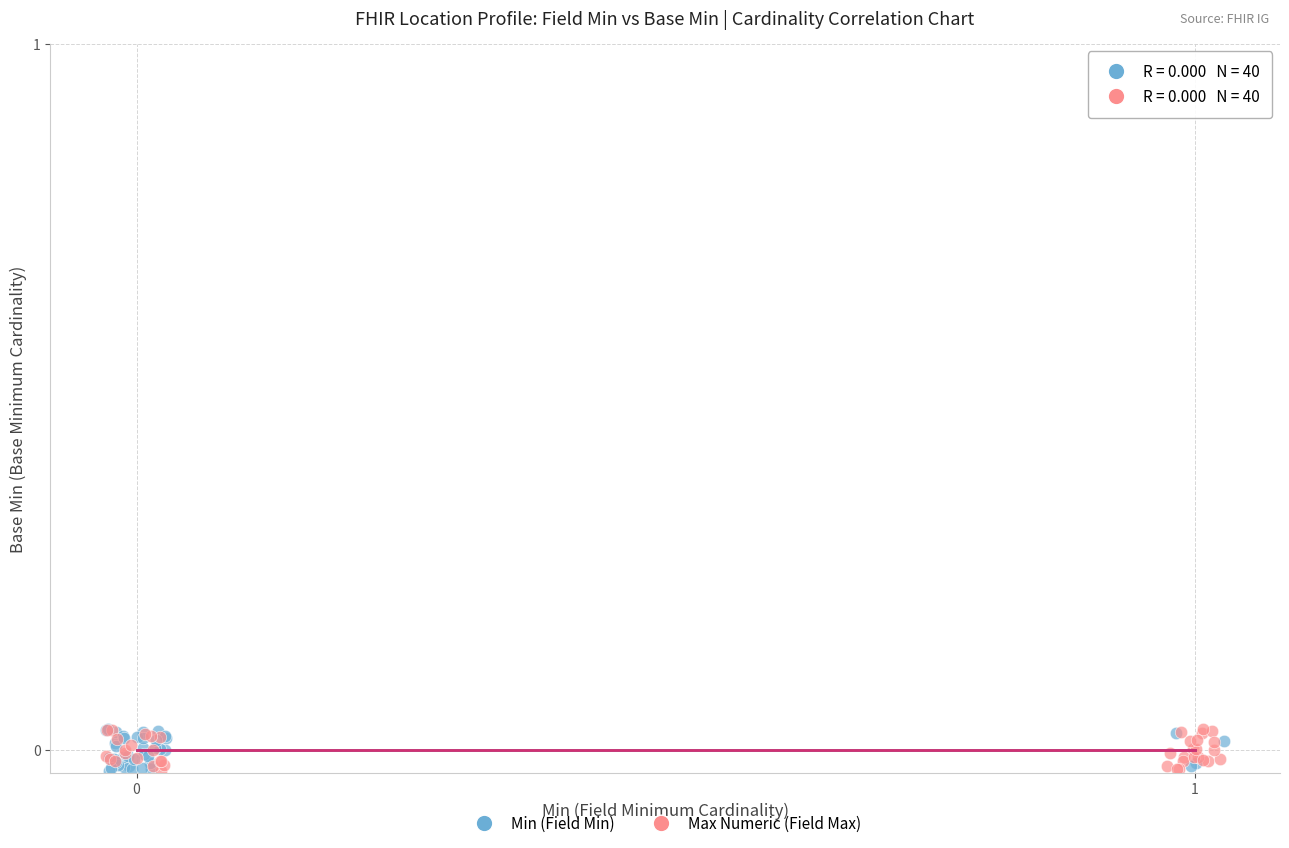

What are all the series names shown in the legend?

Min (Field Min), Max Numeric (Field Max)